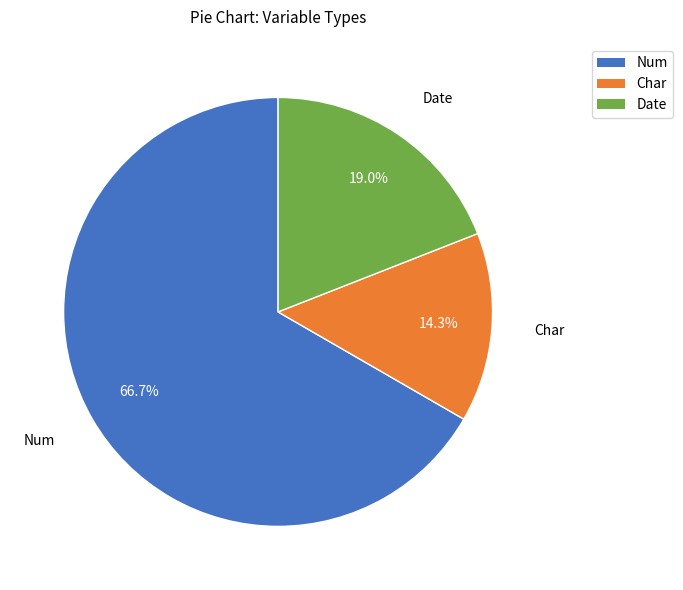

Is there a majority slice in this chart?

Yes